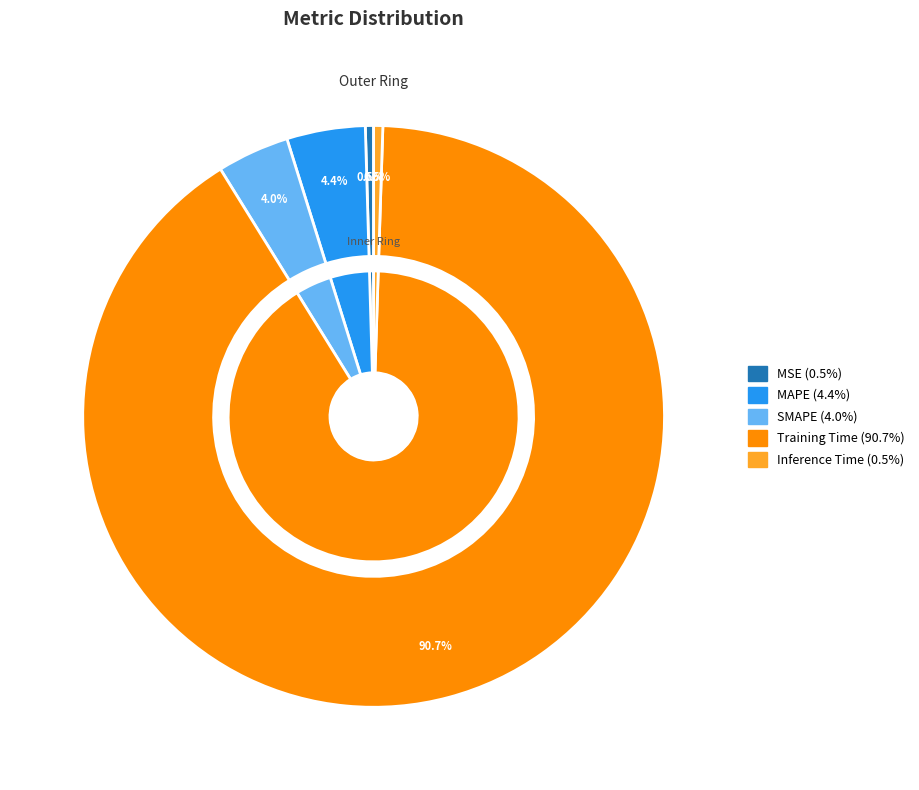

What is the largest slice in the pie chart?

Training Time